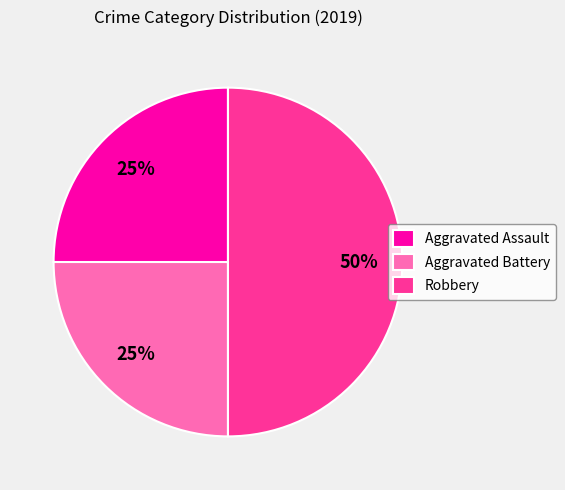

What is the largest slice in the pie chart?

Robbery